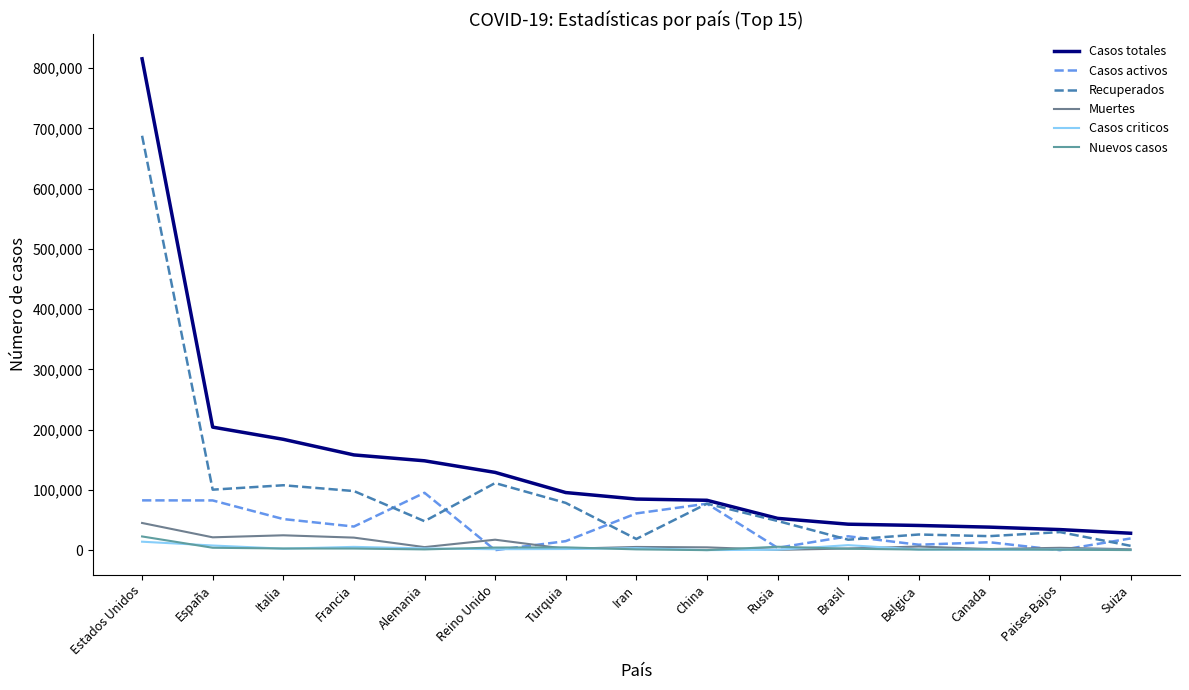

What is the value of the Casos criticos point at the 3rd from the left?

2471